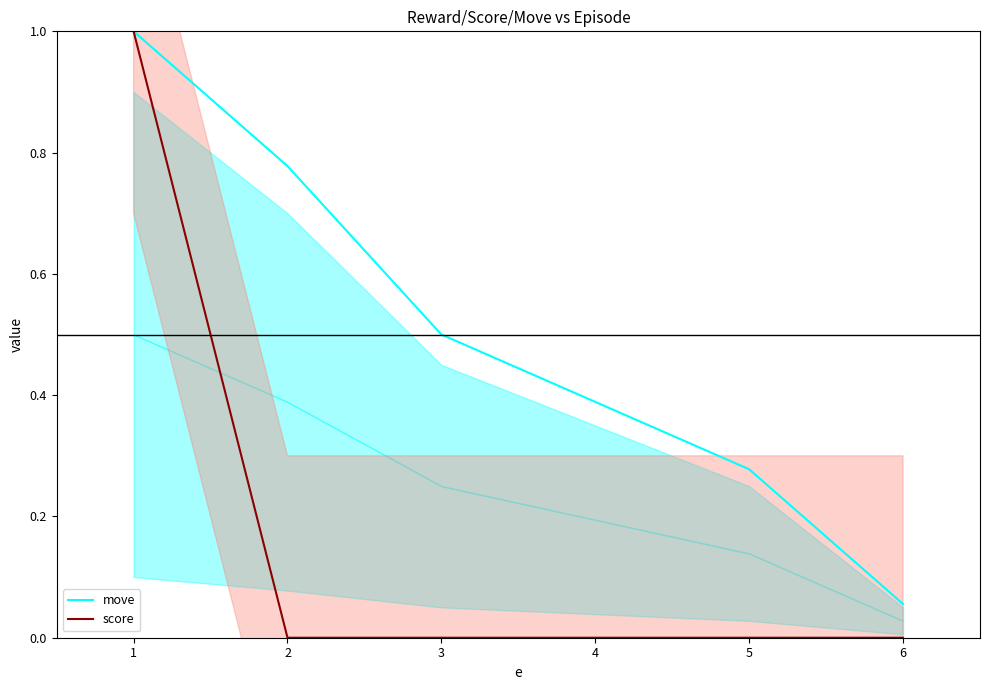

What is the difference between the maximum and minimum values in the score series?

1.0